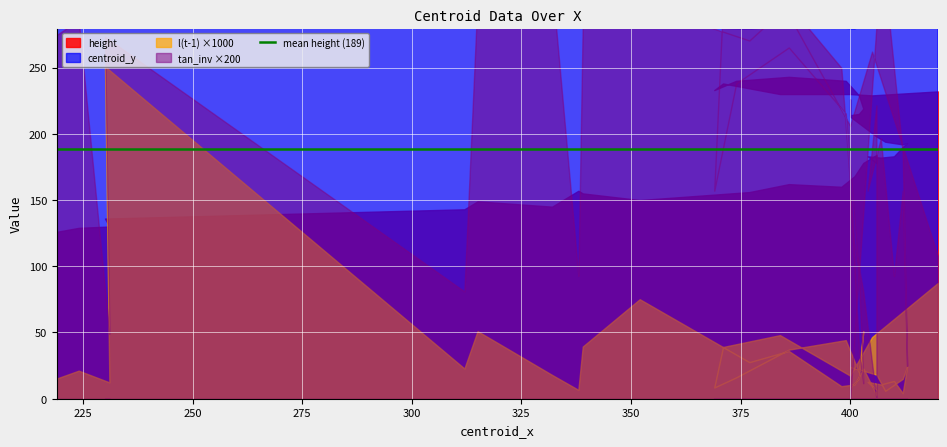

True or false: centroid_y has a value of 118.2 at 410.

False